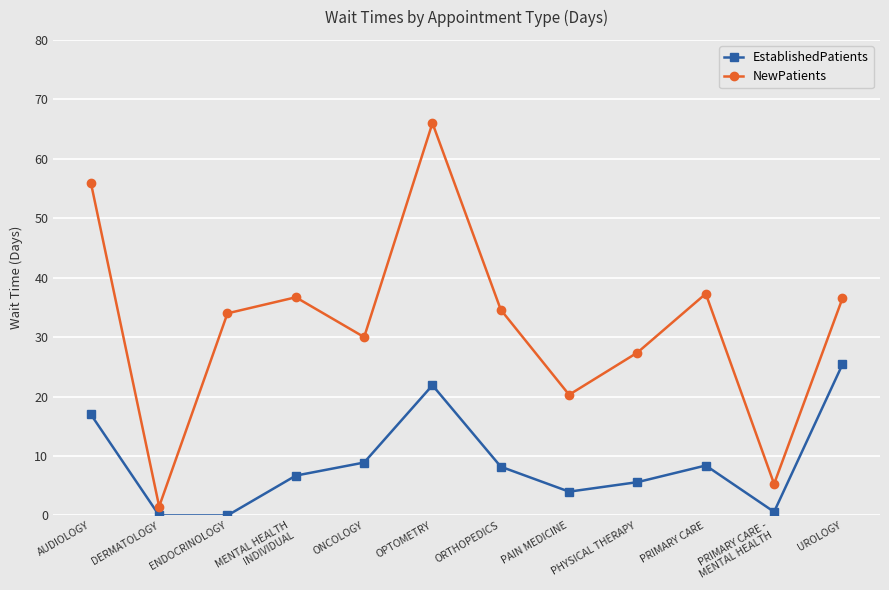

True or false: EstablishedPatients and NewPatients intersect in this chart.

False